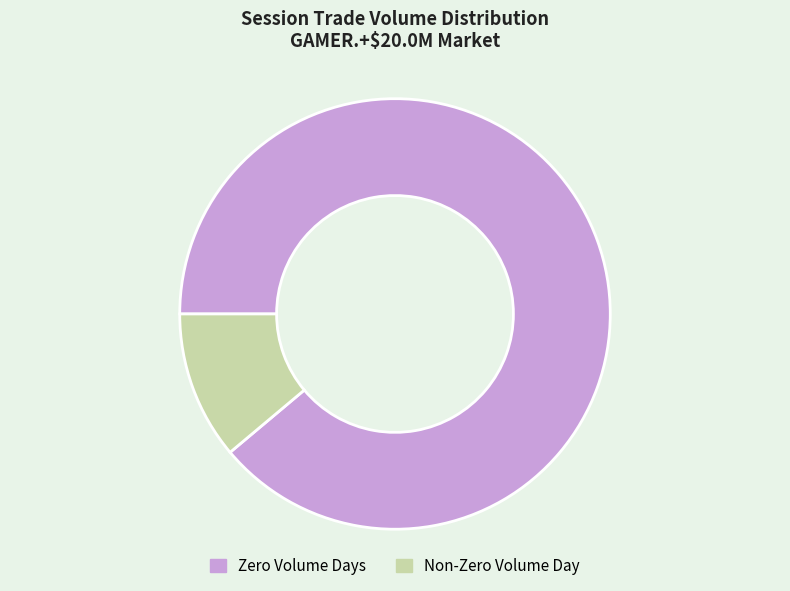

What is the ratio of the value at Zero Volume Days to the value at Non-Zero Volume Day?

8.0